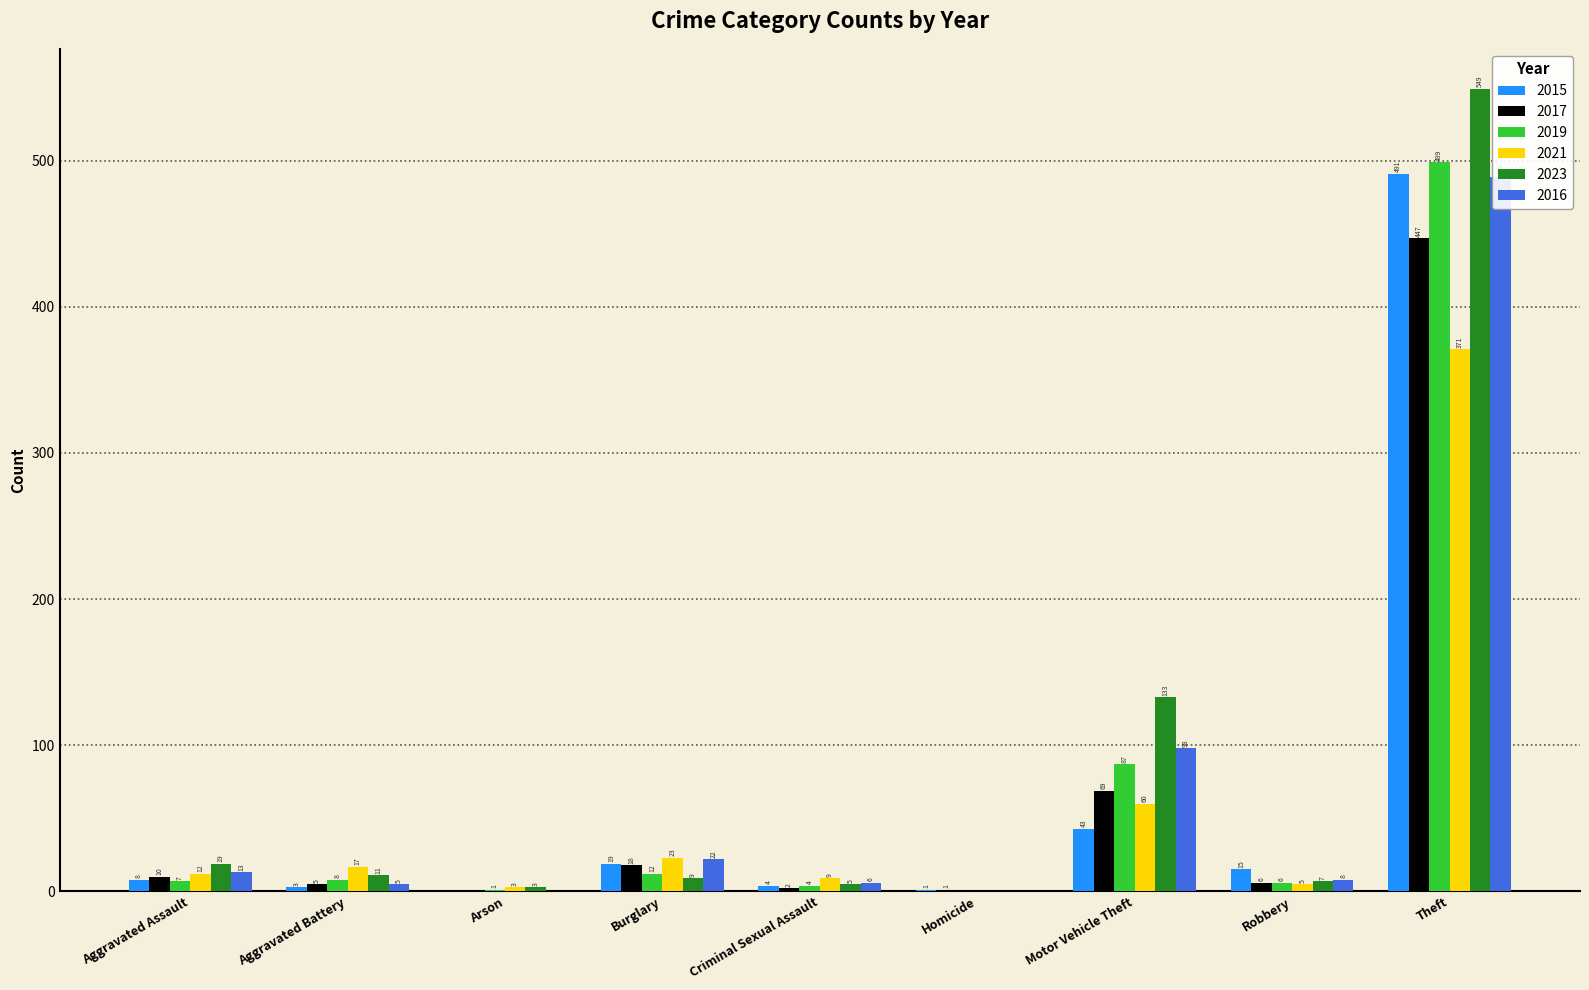

Is the value of 2017 at Criminal Sexual Assault greater than the value of 2023 at Aggravated Battery?

No